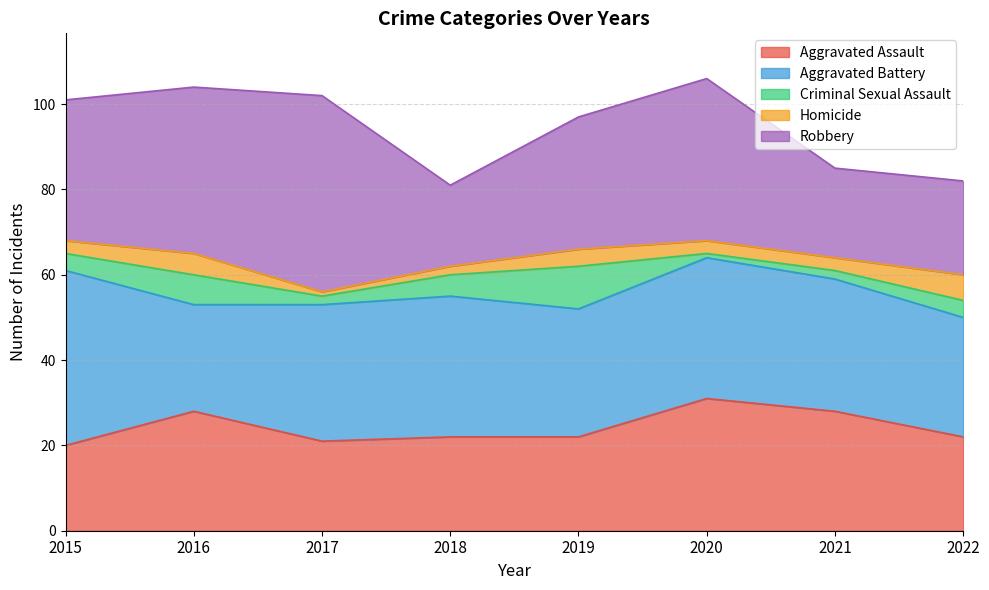

How many data points in Homicide are less than 3?

2